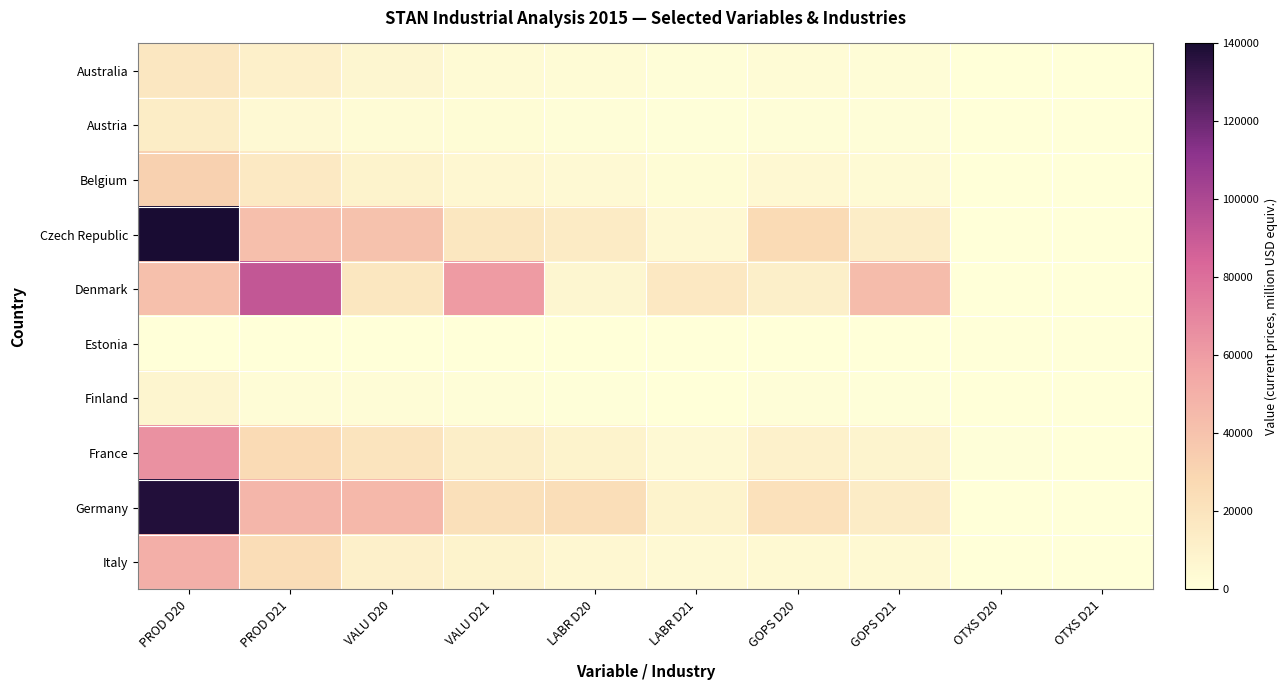

Reading right to left, list all the values displayed in this chart.

Australia: OTXS D21=48	OTXS D20=151	GOPS D21=1941	GOPS D20=2957	LABR D21=1466	LABR D20=2949	VALU D21=3451	VALU D20=6061	PROD D21=10427	PROD D20=17390
Austria: OTXS D21=47	OTXS D20=40	GOPS D21=1144	GOPS D20=1541	LABR D21=999	LABR D20=1170	VALU D21=2190	VALU D20=2751	PROD D21=4269	PROD D20=13142
Belgium: OTXS D21=0	OTXS D20=0	GOPS D21=3664	GOPS D20=5128	LABR D21=2220	LABR D20=4170	VALU D21=5800	VALU D20=9208	PROD D21=15968	PROD D20=32185
Czech Republic: OTXS D21=10	OTXS D20=0	GOPS D21=12717	GOPS D20=25779	LABR D21=4980	LABR D20=14359	VALU D21=17707	VALU D20=40096	PROD D21=41847	PROD D20=140000
Denmark: OTXS D21=98	OTXS D20=85	GOPS D21=43707	GOPS D20=11520	LABR D21=16429	LABR D20=6417	VALU D21=60233	VALU D20=18022	PROD D21=92114	PROD D20=41360
Estonia: OTXS D21=0	OTXS D20=0	GOPS D21=2	GOPS D20=56	LABR D21=9	LABR D20=50	VALU D21=11	VALU D20=106	PROD D21=45	PROD D20=430
Finland: OTXS D21=0	OTXS D20=0	GOPS D21=1056	GOPS D20=1266	LABR D21=264	LABR D20=775	VALU D21=1315	VALU D20=2022	PROD D21=1835	PROD D20=7559
France: OTXS D21=341	OTXS D20=772	GOPS D21=7853	GOPS D20=9941	LABR D21=4218	LABR D20=8882	VALU D21=12412	VALU D20=19595	PROD D21=26029	PROD D20=64869
Germany: OTXS D21=66	OTXS D20=178	GOPS D21=13883	GOPS D20=21374	LABR D21=8909	LABR D20=24028	VALU D21=22858	VALU D20=45580	PROD D21=46535	PROD D20=137727
Italy: OTXS D21=368	OTXS D20=309	GOPS D21=4487	GOPS D20=4864	LABR D21=4034	LABR D20=5723	VALU D21=8889	VALU D20=10896	PROD D21=25044	PROD D20=50507